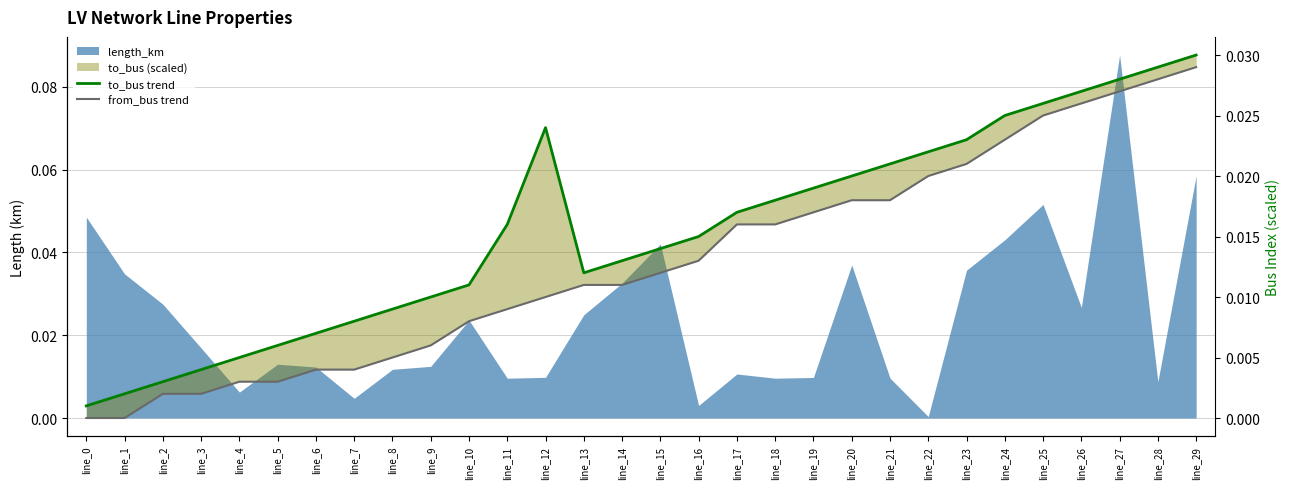

Is it true that to_bus trend equals 0.1 at line_29?

False